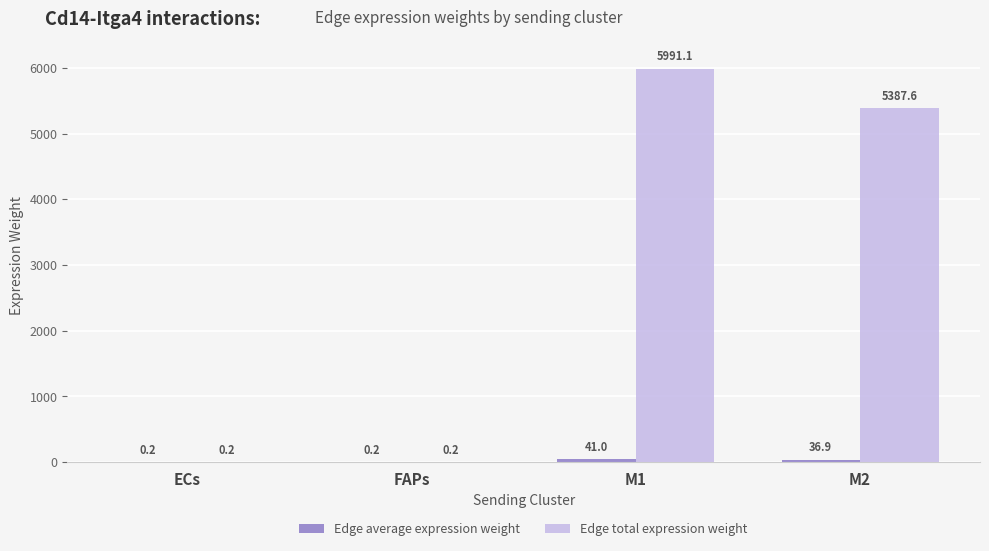

What is the sum of the Edge total expression weight values at FAPs and ECs?

0.4